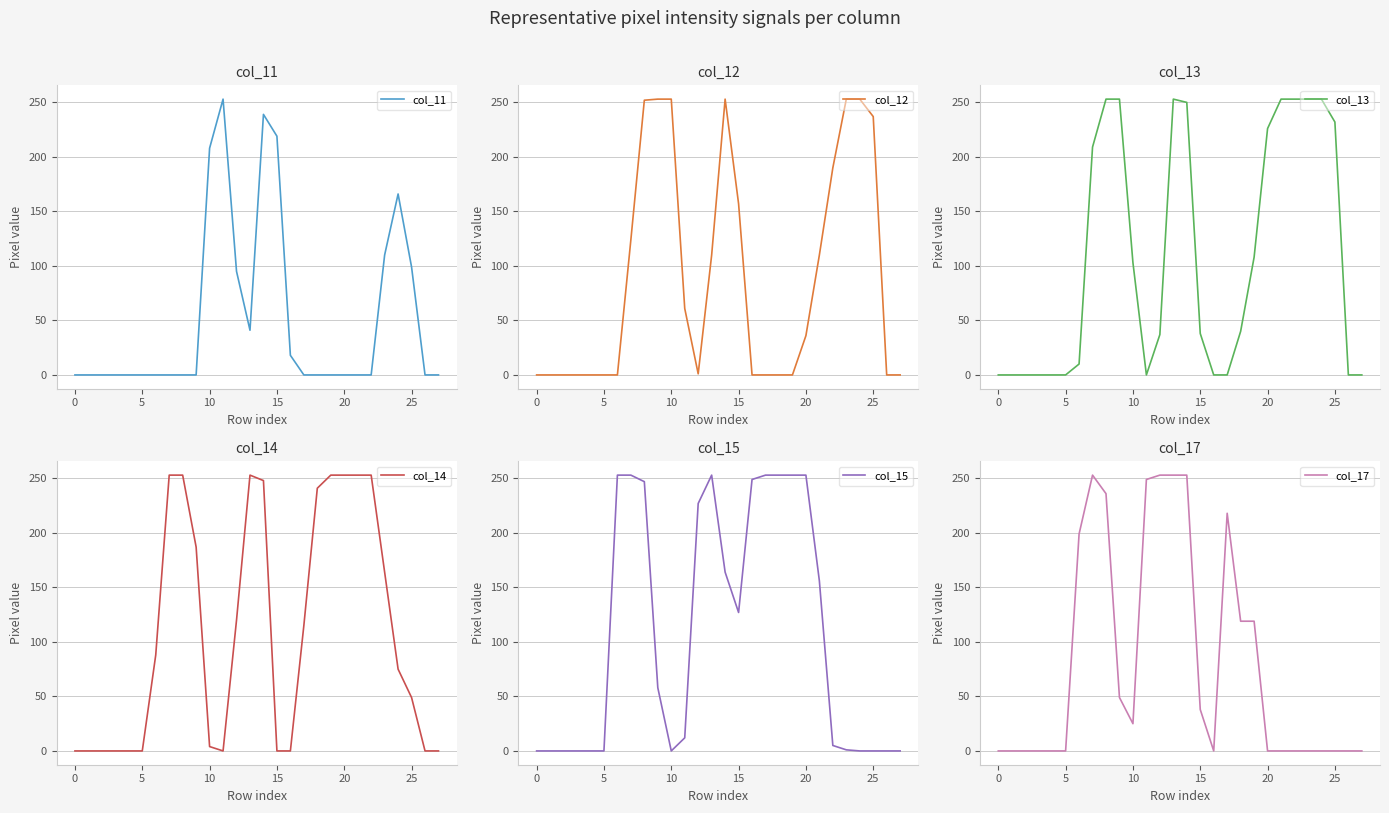

What is the difference between the col_12 values at 20 and 16?

36